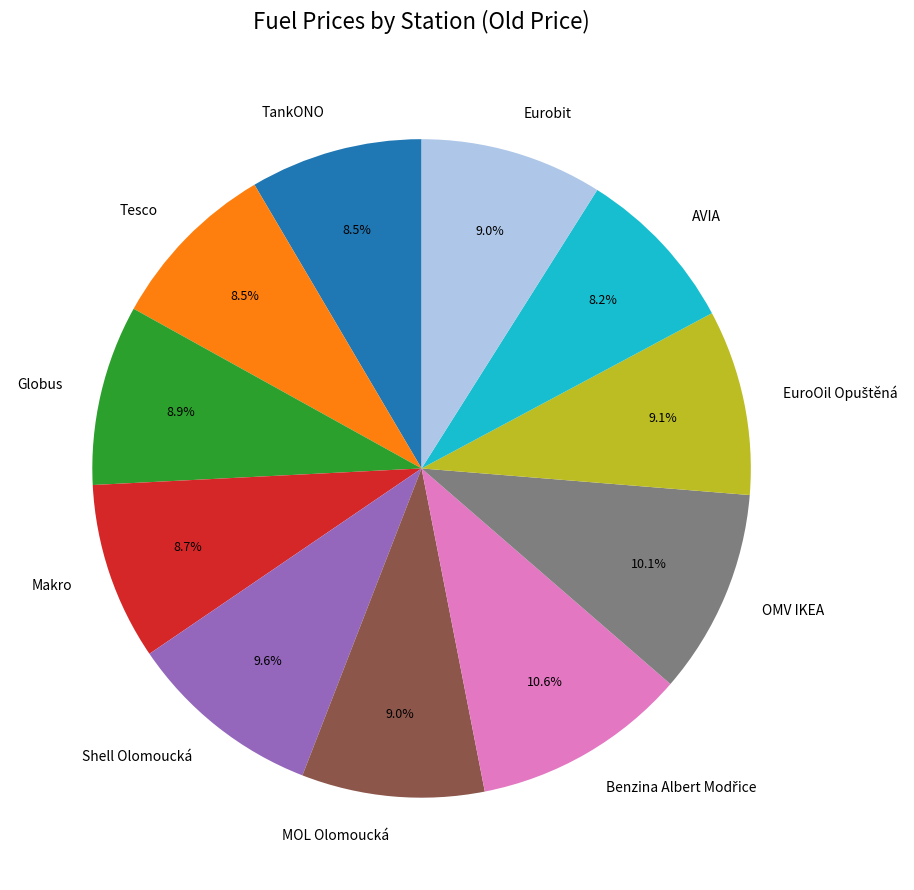

How many segments does this pie chart have?

11